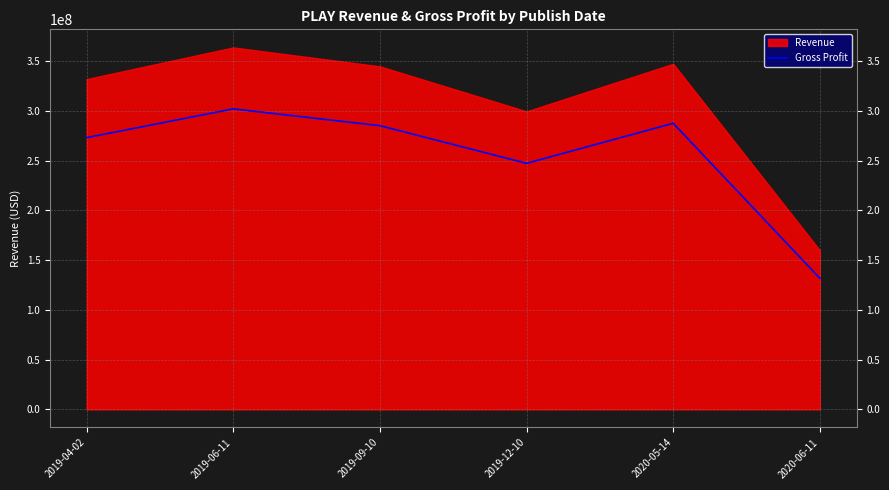

True or false: the data shows 518760144 at 2019-06-11.

False